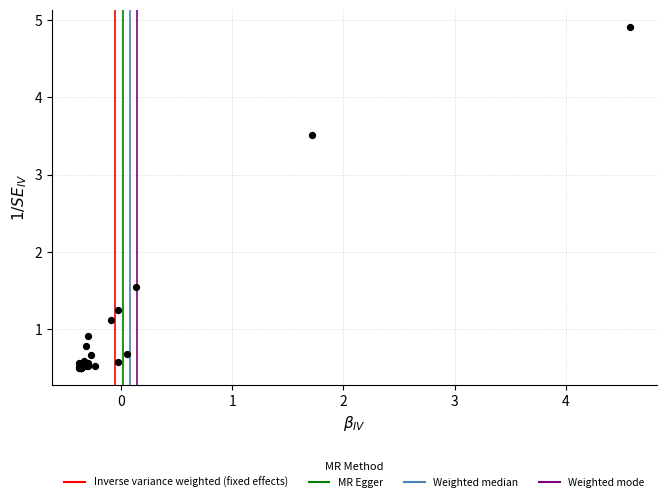

What Y value in the scatter plot is closest to 2?

1.5